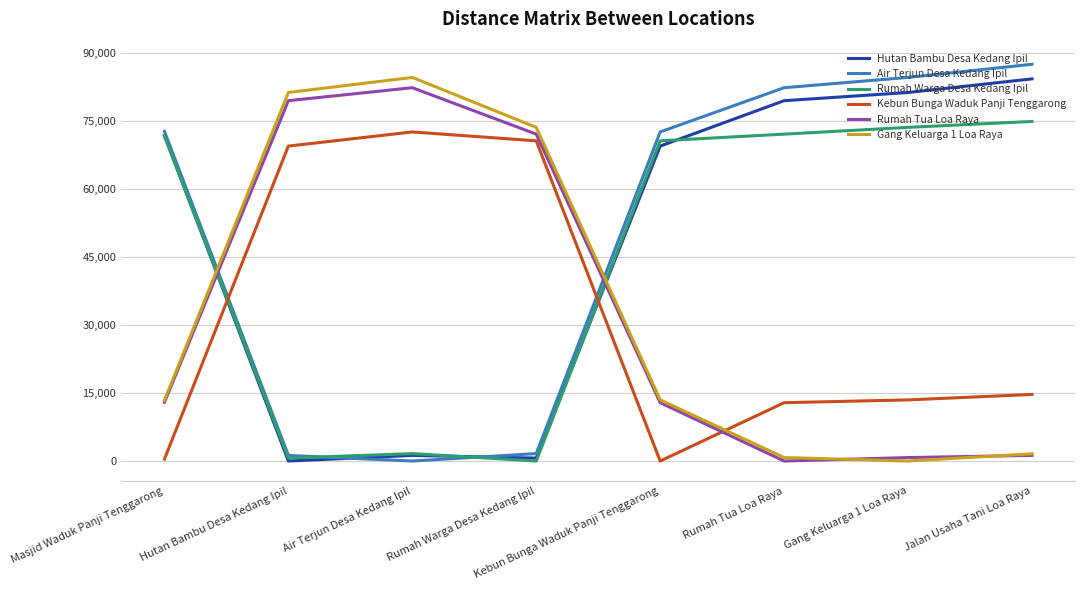

Is the value of Hutan Bambu Desa Kedang Ipil at Jalan Usaha Tani Loa Raya greater than the value of Rumah Tua Loa Raya at Kebun Bunga Waduk Panji Tenggarong?

Yes